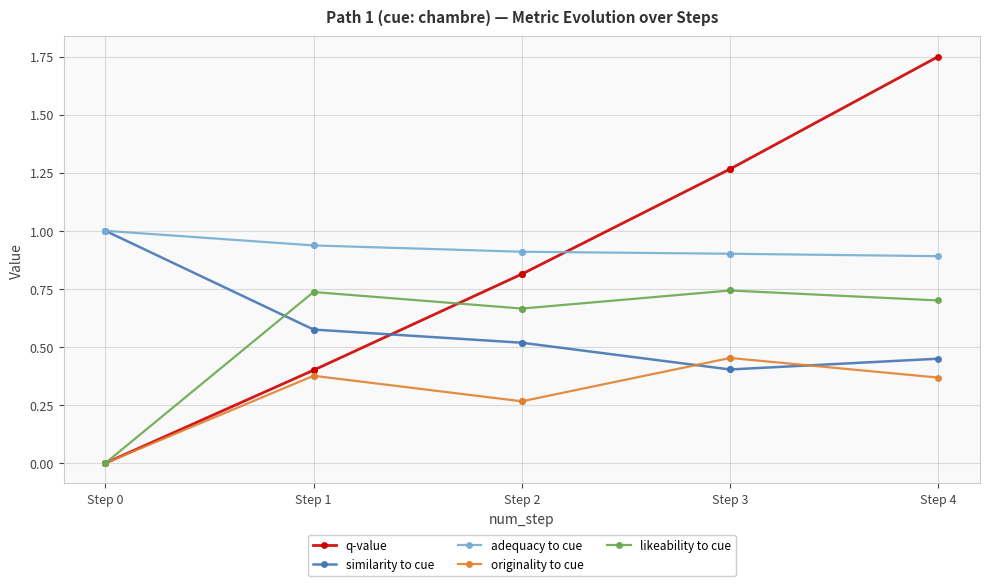

Rank the series at Step 3 from lowest to highest value.

similarity to cue, originality to cue, likeability to cue, adequacy to cue, q-value